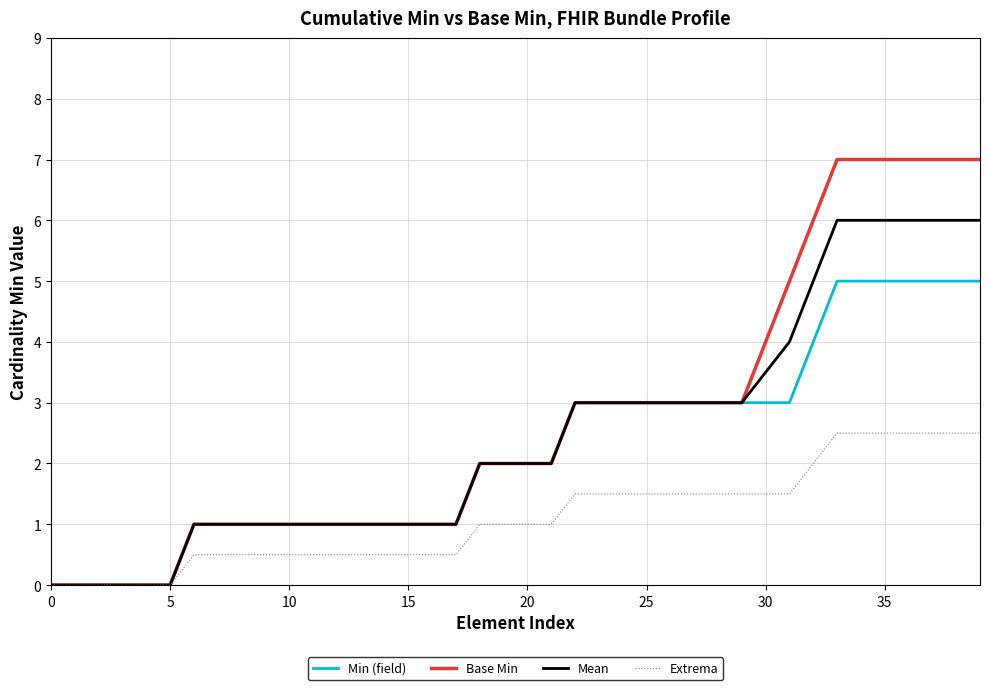

What are all the series names shown in the legend?

Min (field), Base Min, Mean, Extrema